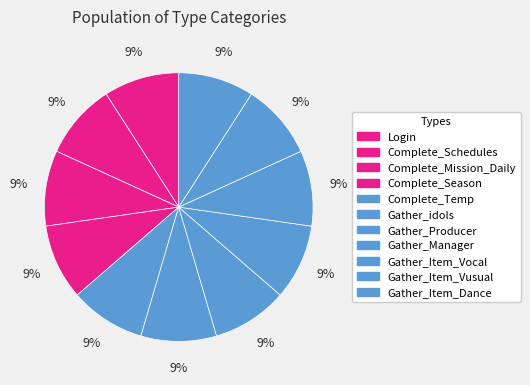

What is the largest slice in the pie chart?

Complete_Temp